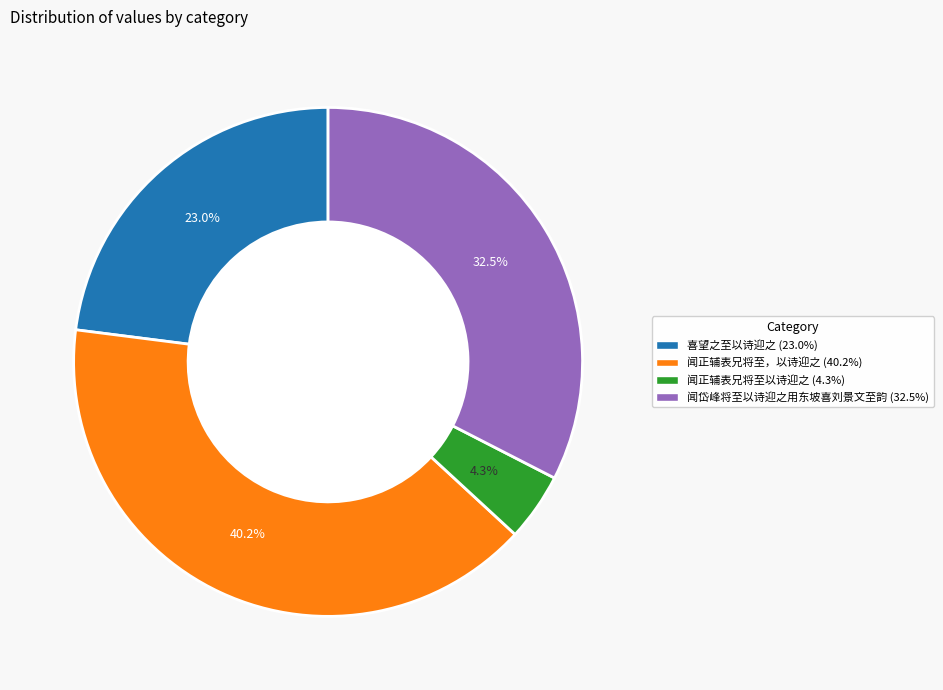

How many segments does this pie chart have?

4